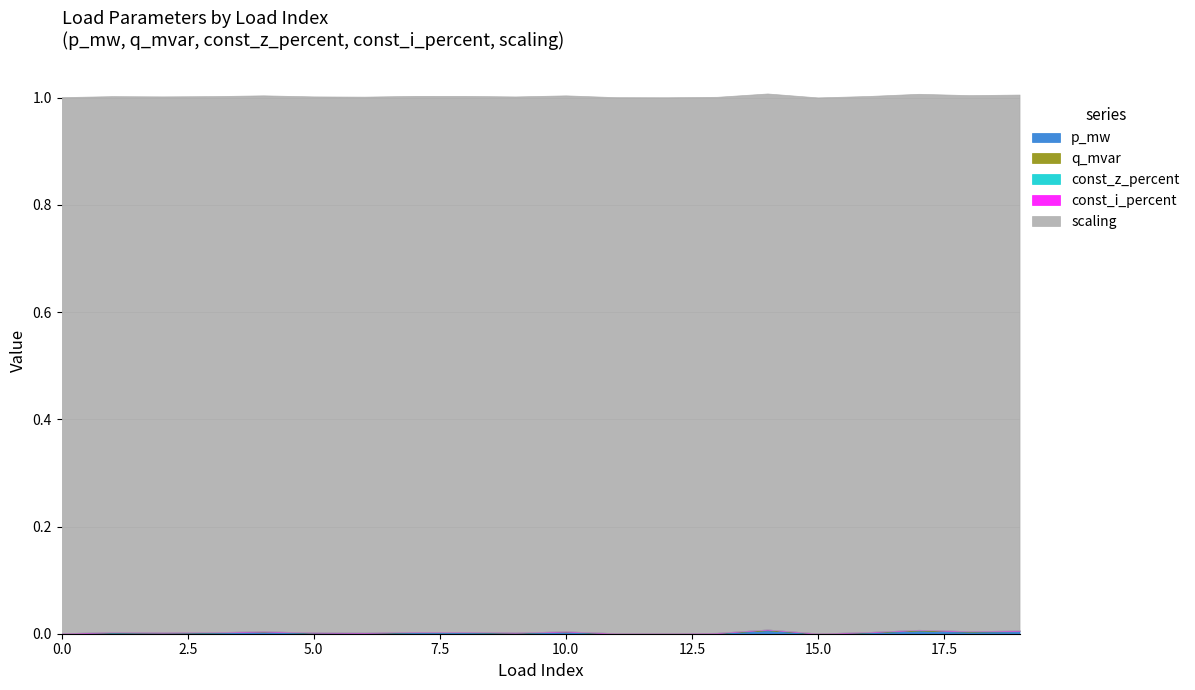

True or false: const_z_percent and scaling cross at least once.

False